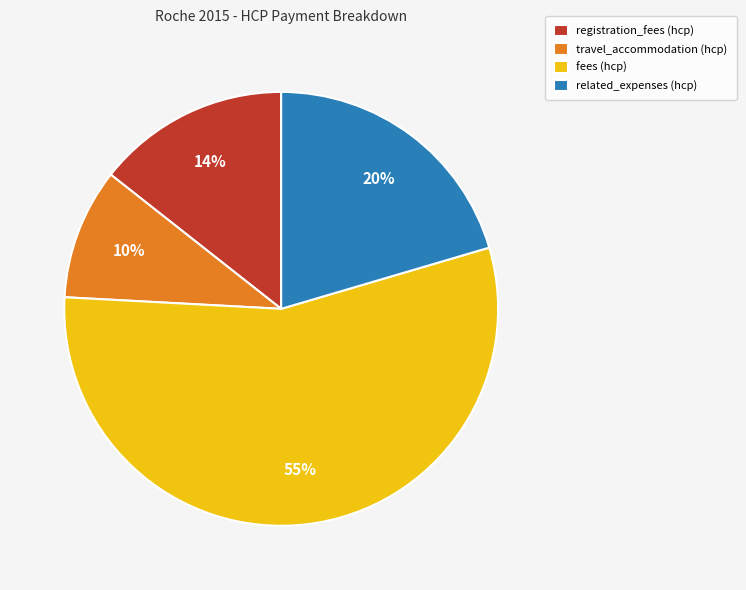

How many slices are in this pie chart?

4